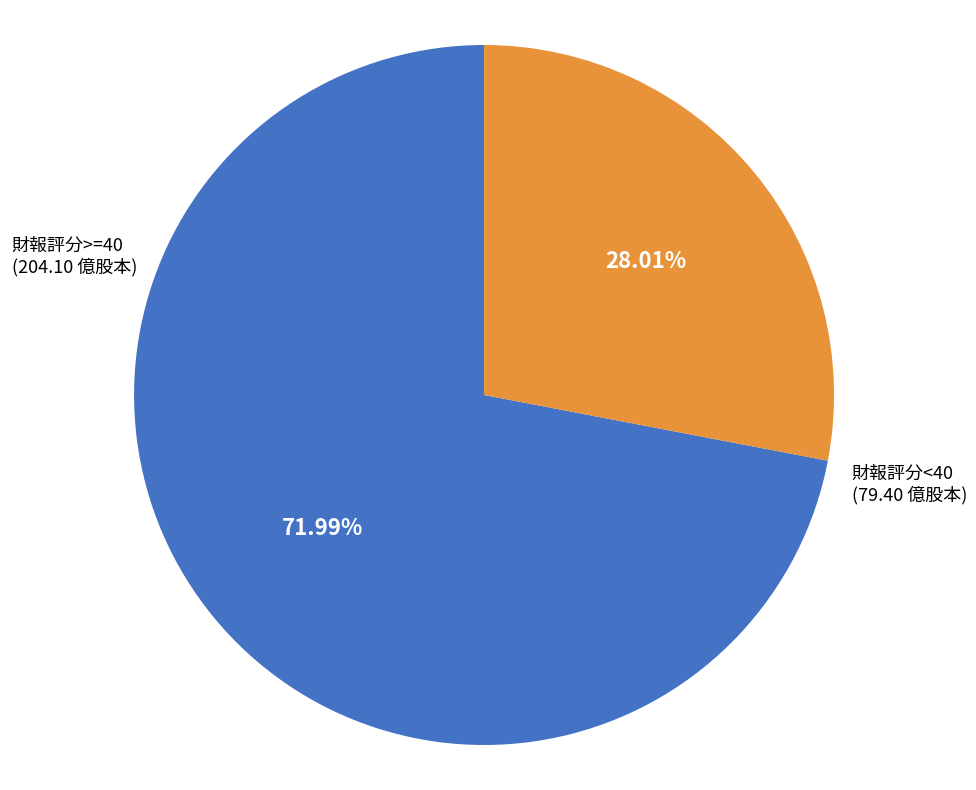

Is there a majority slice in this chart?

Yes